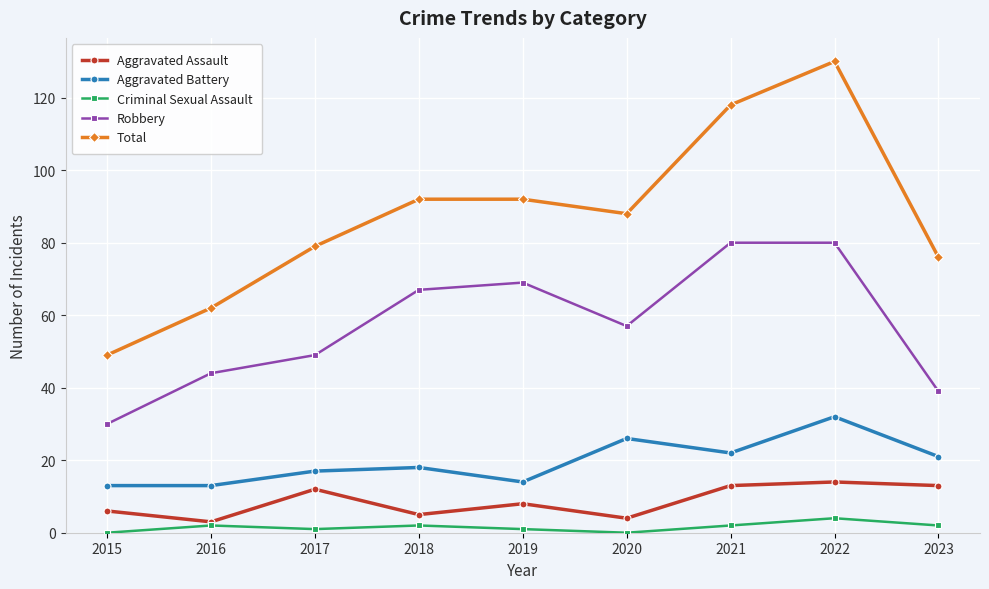

How many lines are shown in the chart?

5